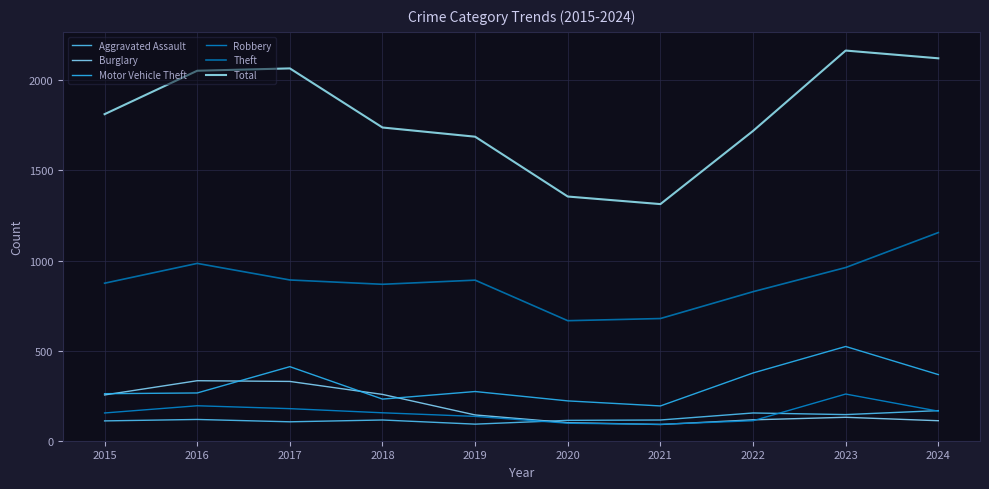

Which series has the largest range (max minus min)?

Total